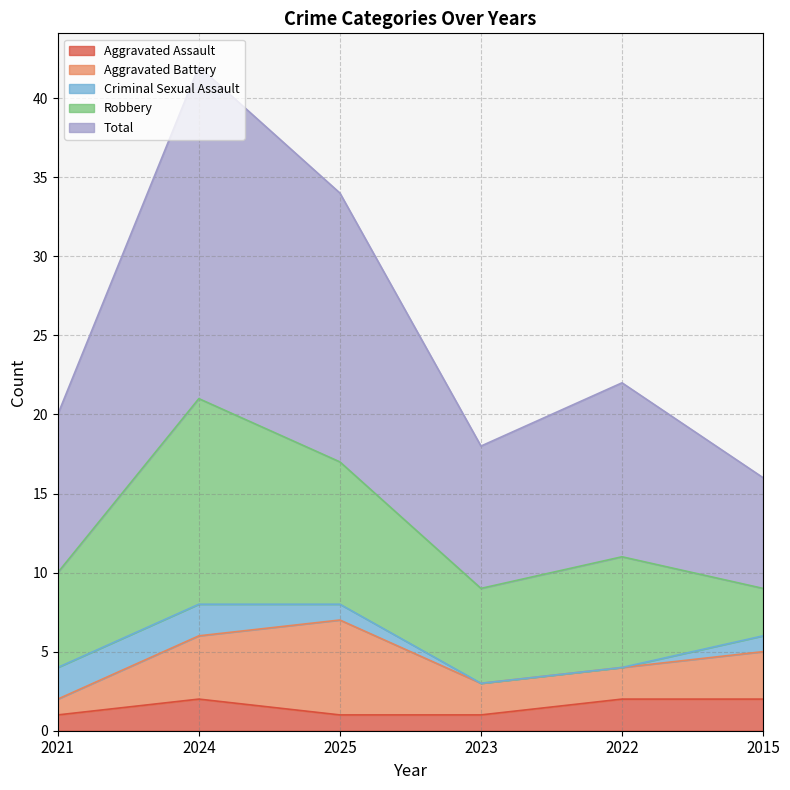

The Robbery series shows 7 at 2022. True or false?

True